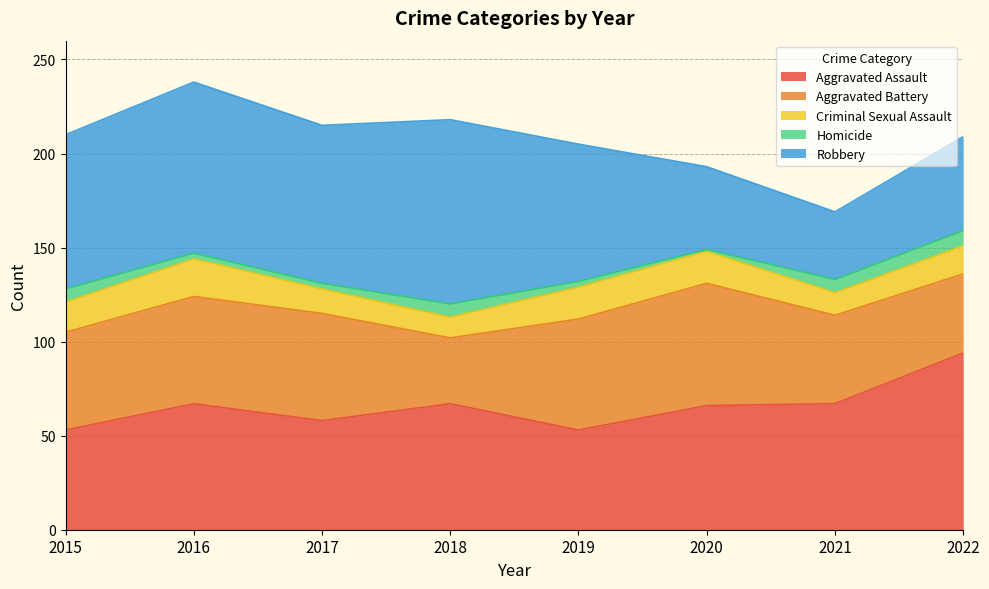

List the series in order of their peak value, highest first.

Robbery, Aggravated Assault, Aggravated Battery, Criminal Sexual Assault, Homicide